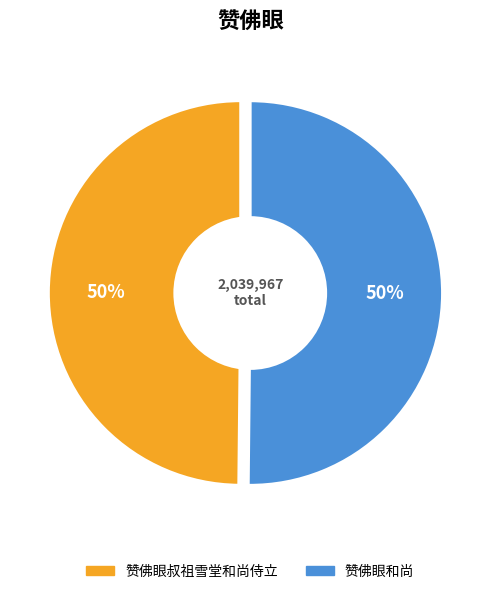

To the nearest percent, what is the combined percentage of 赞佛眼和尚 and 赞佛眼叔祖雪堂和尚侍立?

100%